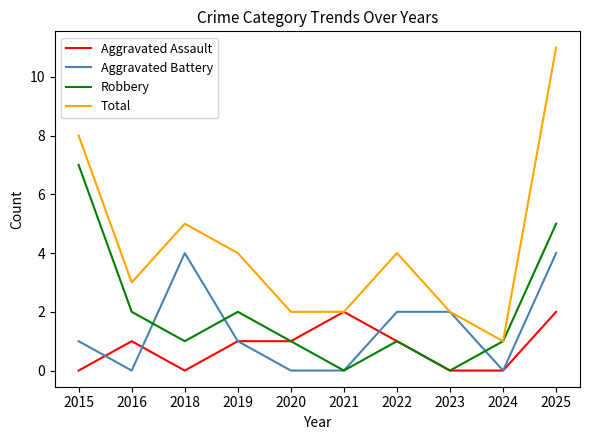

At 2016, list the series in order from largest to smallest.

Total, Robbery, Aggravated Assault, Aggravated Battery